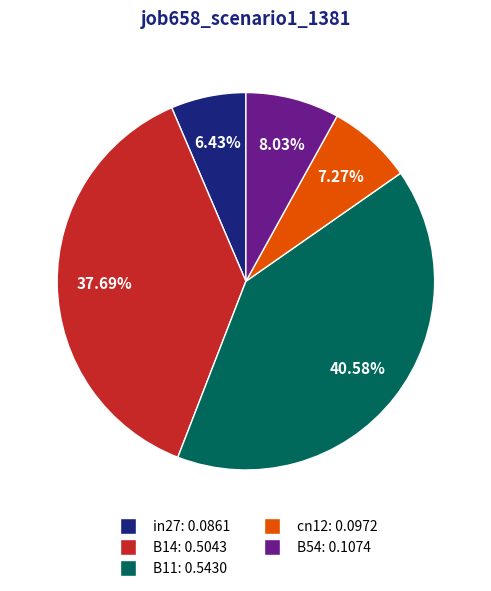

What is the smallest slice in the pie chart?

in27